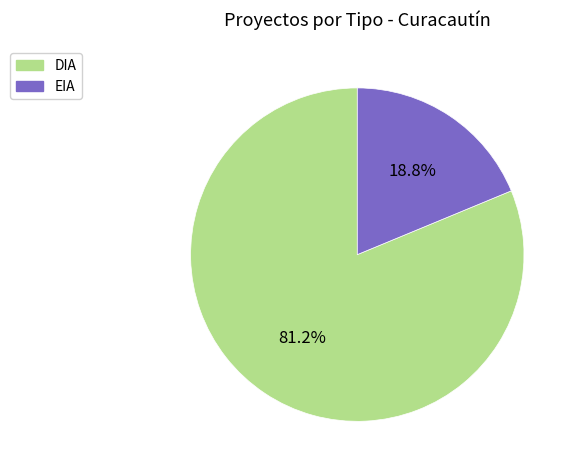

True or false: DIA accounts for 81% of the total.

True